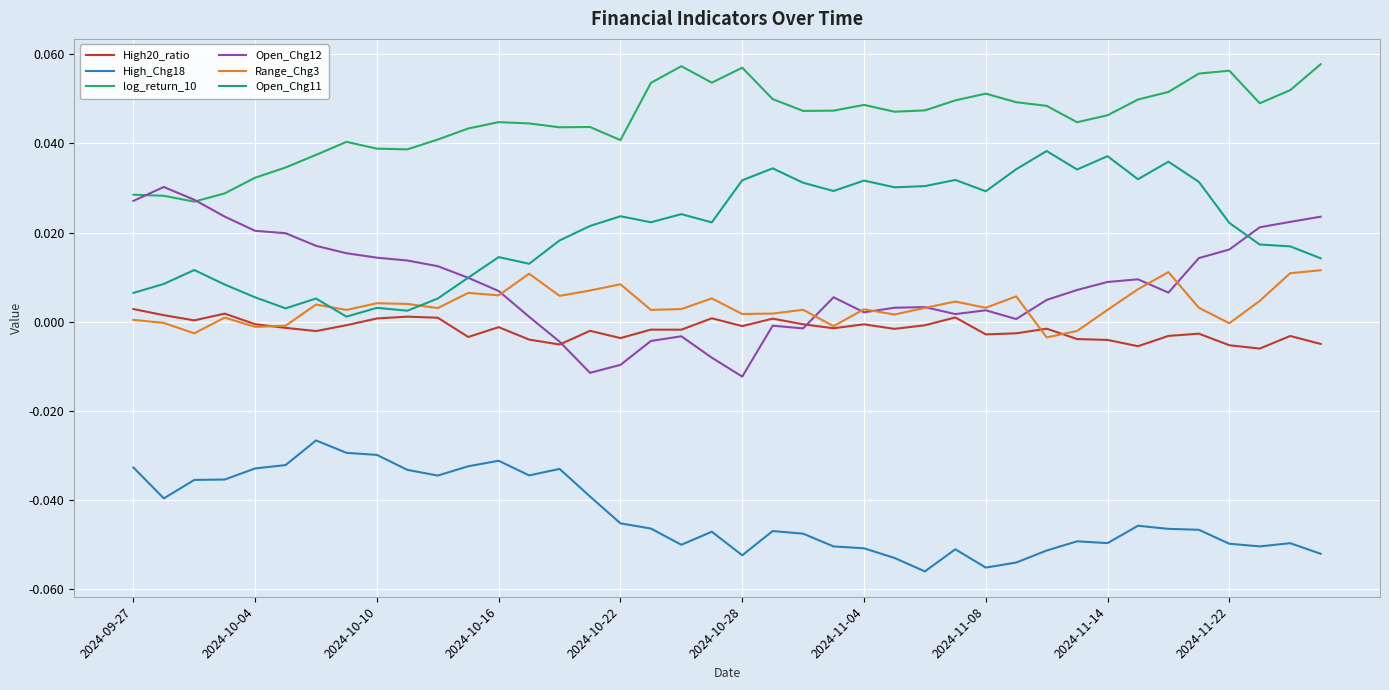

Which series has the largest total across all categories?

log_return_10